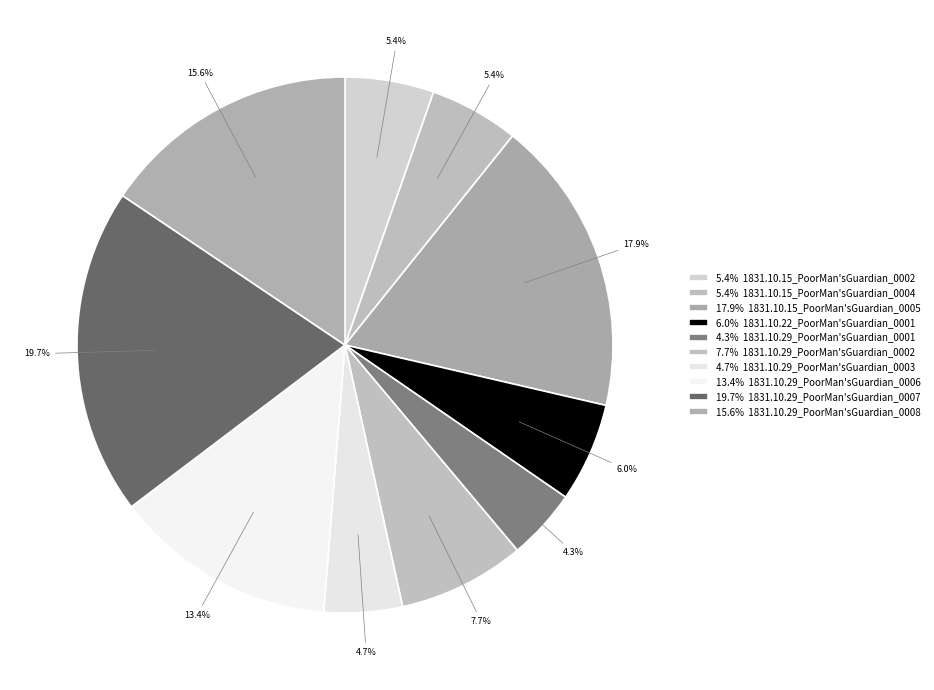

Which category has the smallest portion of the pie?

1831.10.29_PoorMan'sGuardian_0001